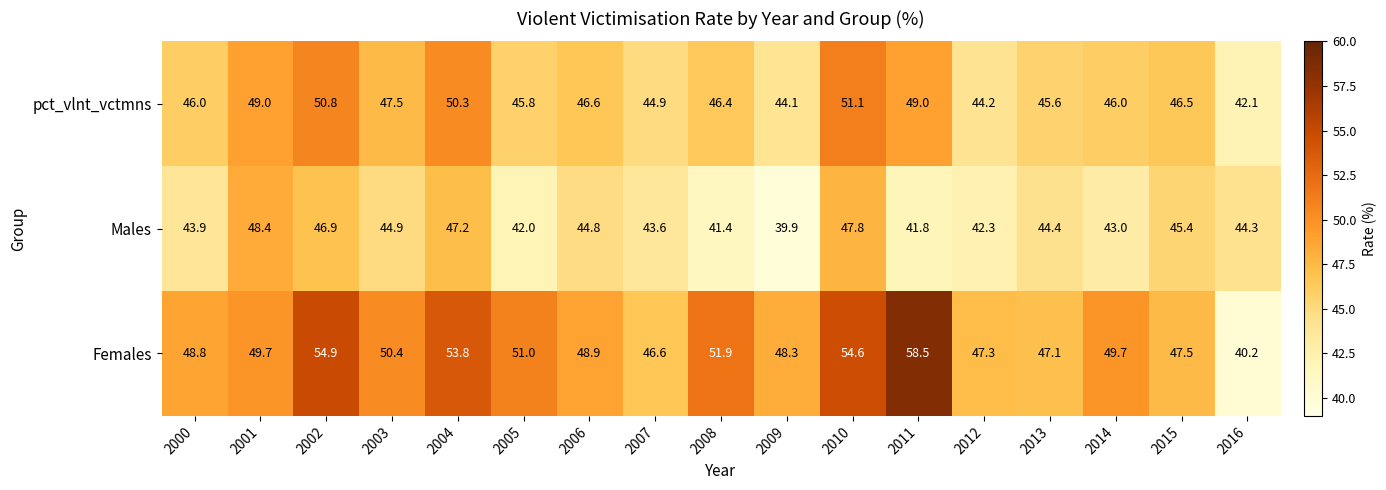

Read the Females value at 2001.

49.7